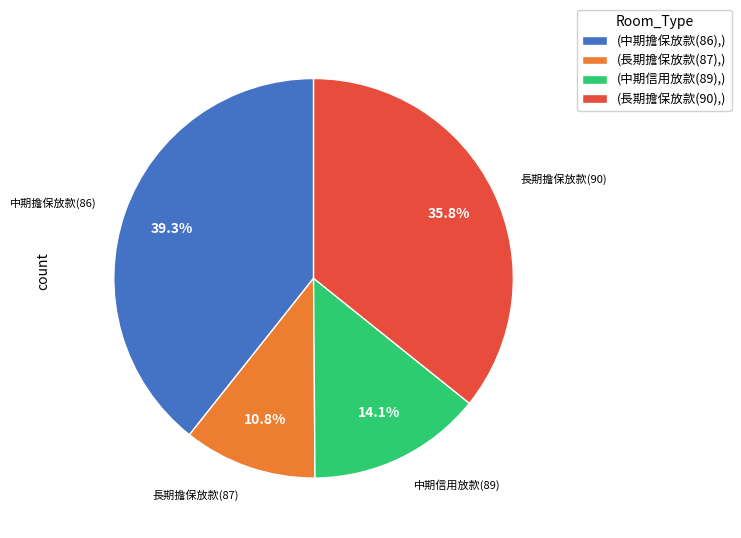

Rank the categories by value from lowest to highest.

(長期擔保放款(87),), (中期信用放款(89),), (長期擔保放款(90),), (中期擔保放款(86),)